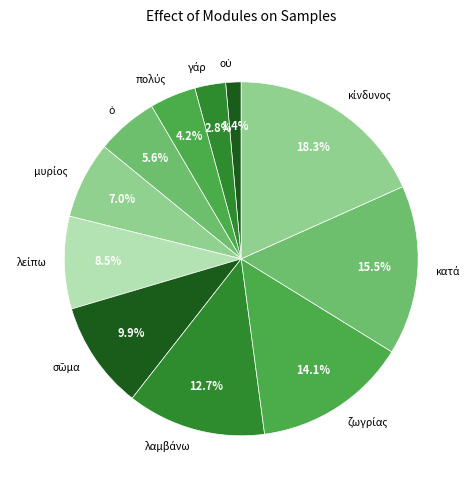

Does any single category account for the majority?

No